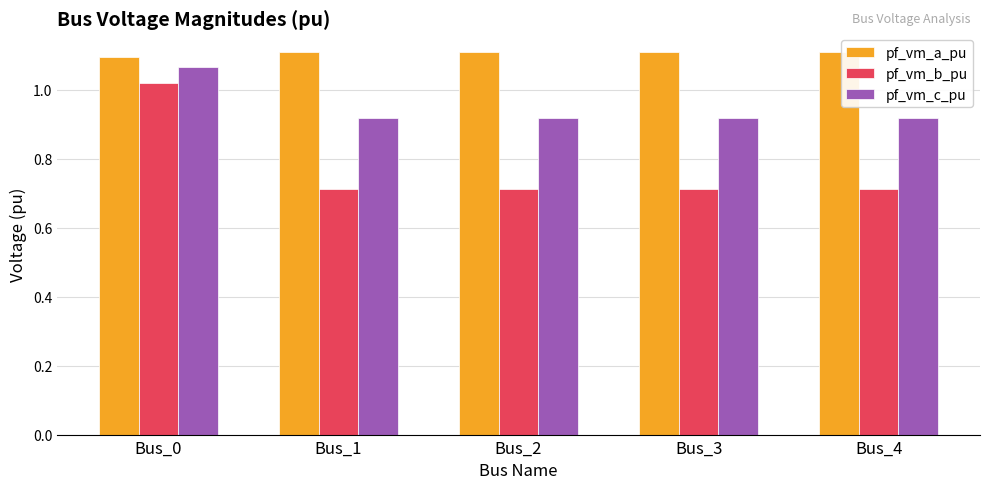

What is the total value across all series at Bus_3?

2.7